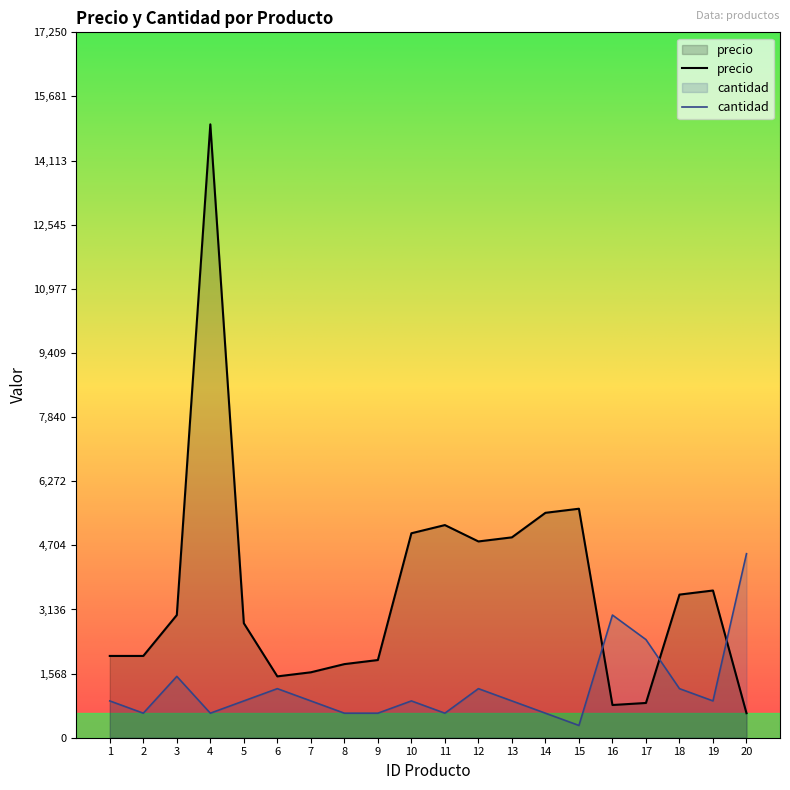

What is the sum of all cantidad values?

24300